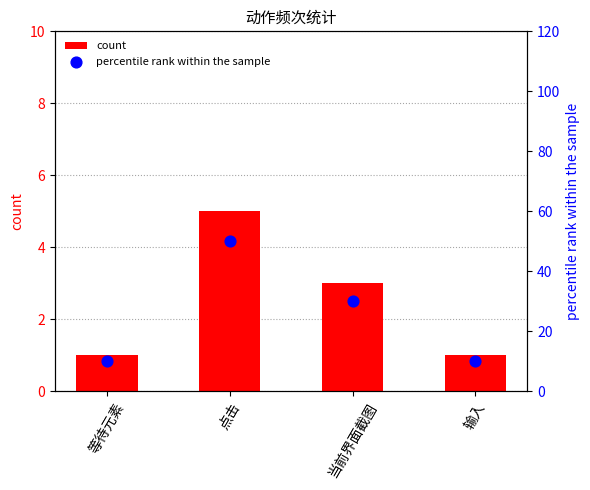

What are all the series names shown in the legend?

count, percentile rank within the sample